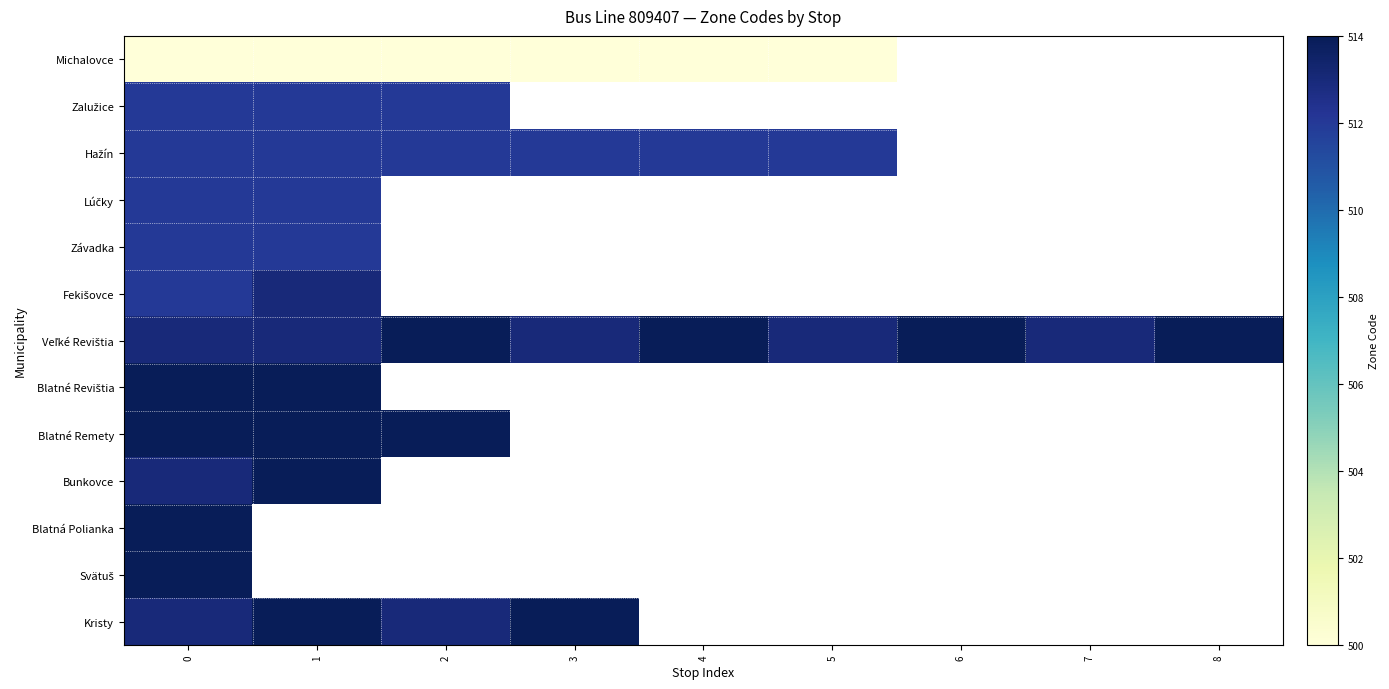

The value of Blatné Remety at 1 is 514.0. True or false?

True